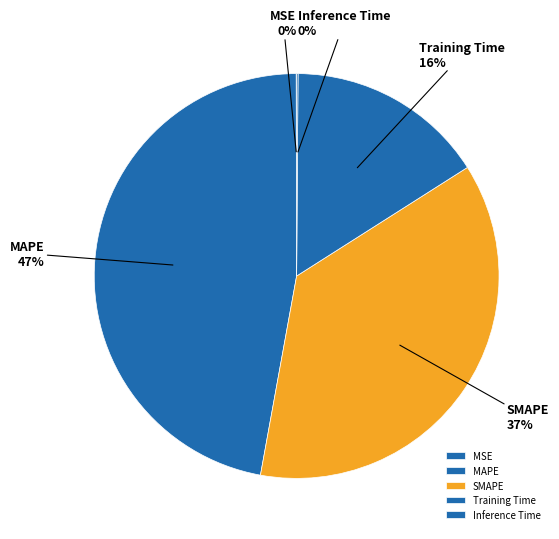

To the nearest percent, what is the difference between the Training Time and MAPE slice percentages?

31%